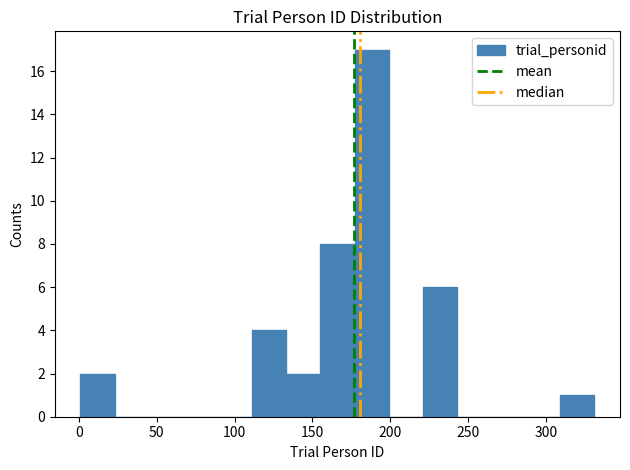

Over which range of the x-axis is the bar tallest?

177 to 199